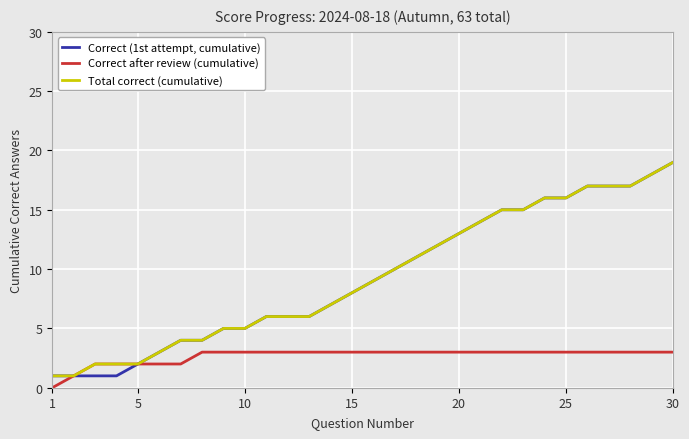

What is the maximum value for Correct after review (cumulative)?

3